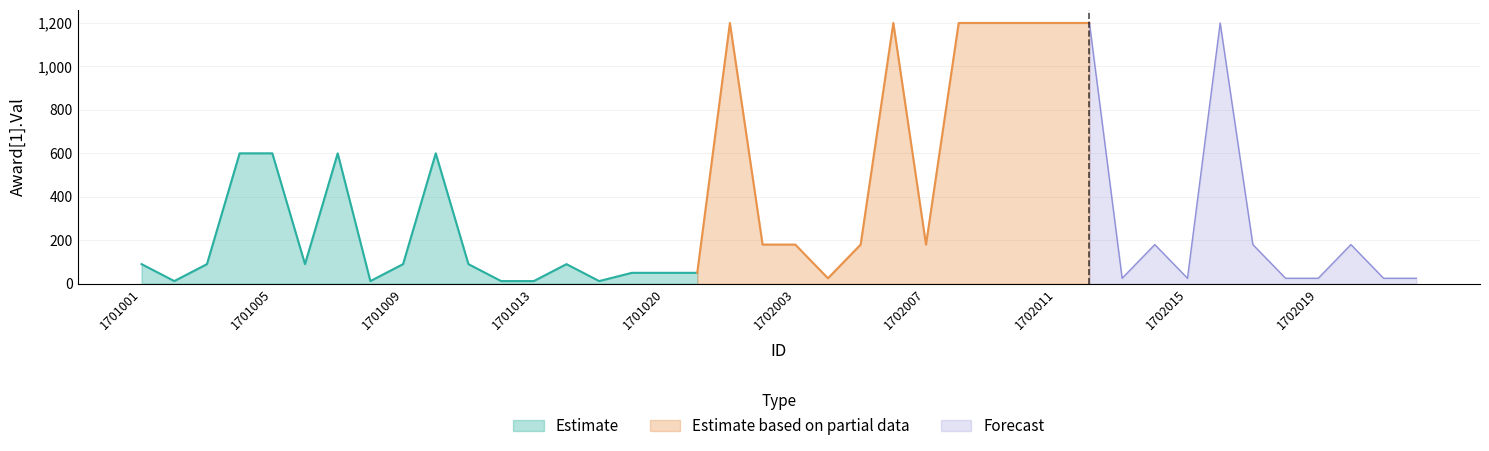

Which has a higher value, 1701013 or 1702017?

1702017